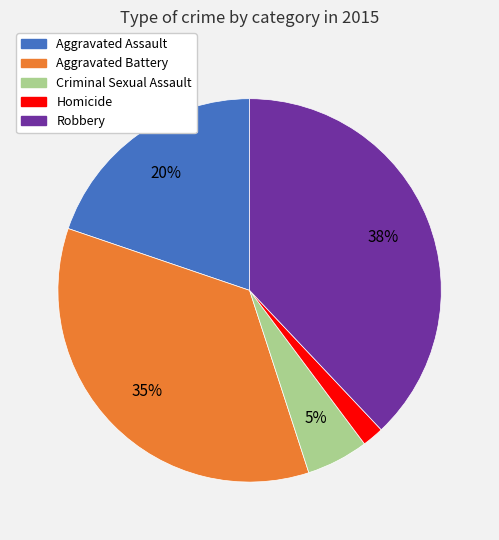

To the nearest percent, what is the difference between the largest and smallest slice percentages?

36%